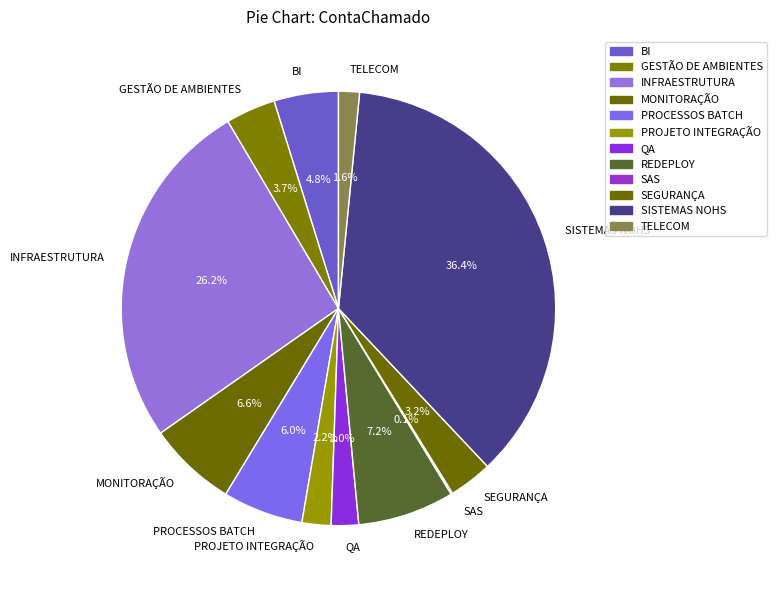

What percentage do BI and INFRAESTRUTURA together represent?

31.0%